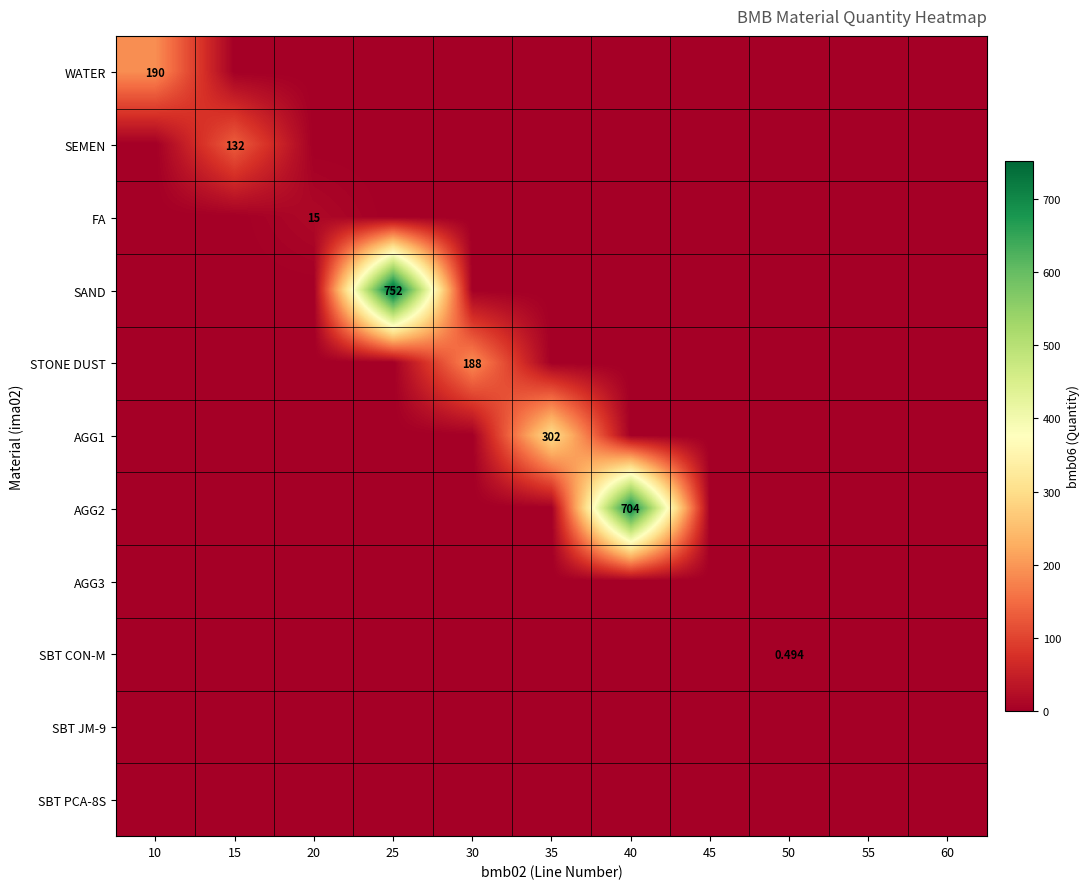

Which series changed the most between 20 and 60?

FA